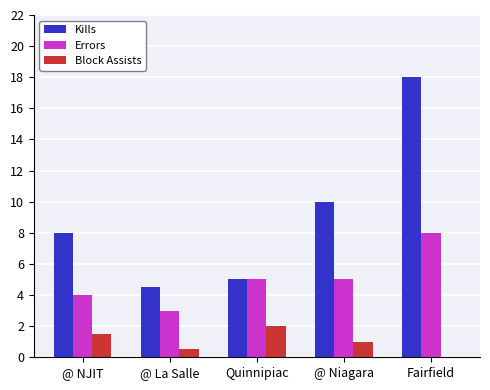

What is the sum of the Errors values at Quinnipiac and @ NJIT?

9.0